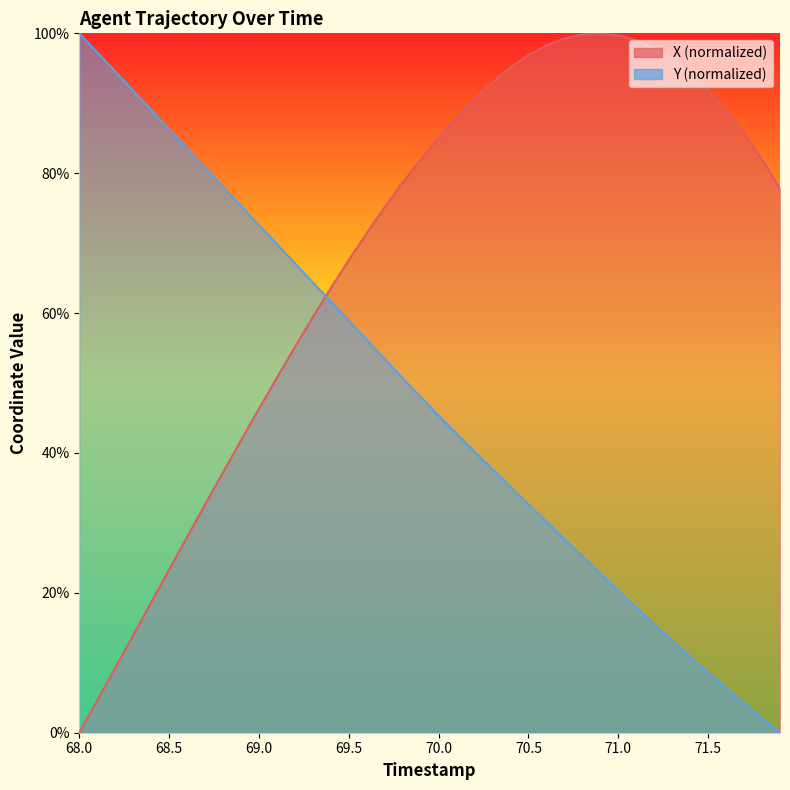

Which series has the largest total across all categories?

X